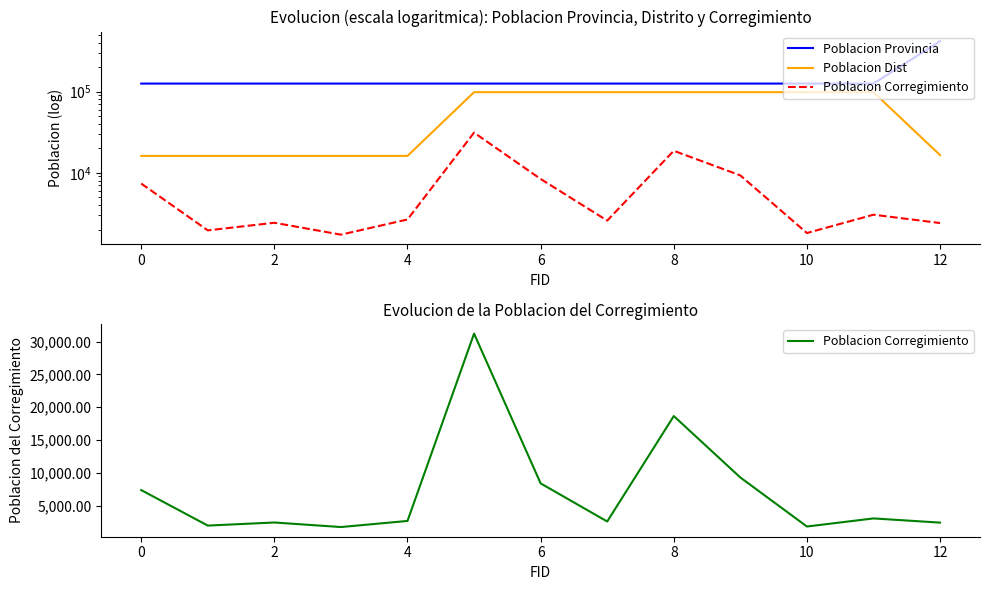

How many lines are shown in the chart?

3